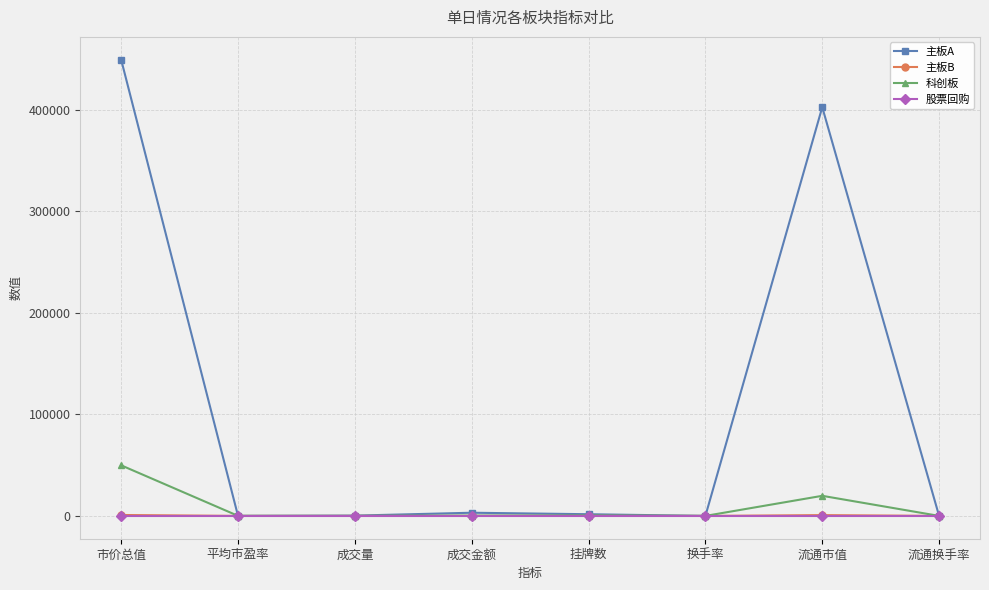

What is the difference between the maximum and minimum values in the 主板A series?

449076.4